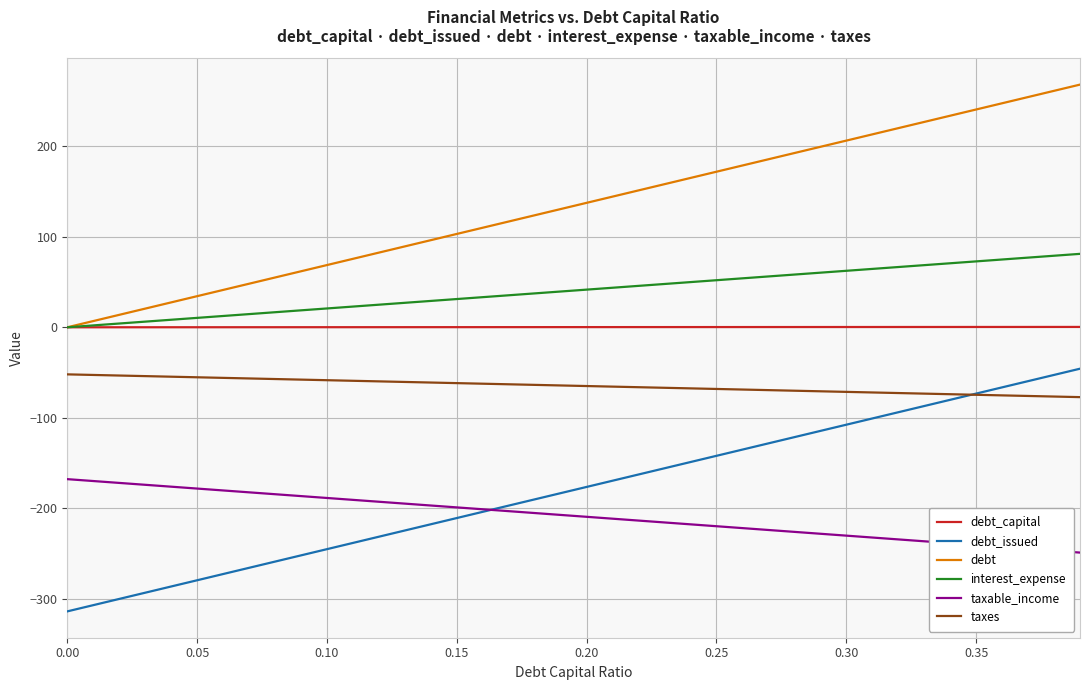

What is the lowest value of the debt_issued series?

-313.7